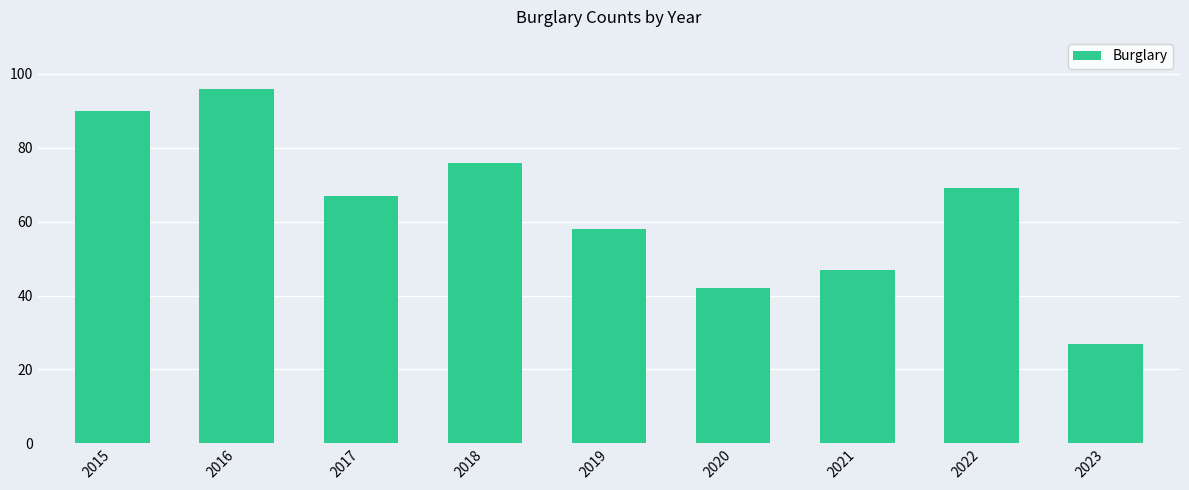

Rank the categories by value from highest to lowest.

2016, 2015, 2018, 2022, 2017, 2019, 2021, 2020, 2023